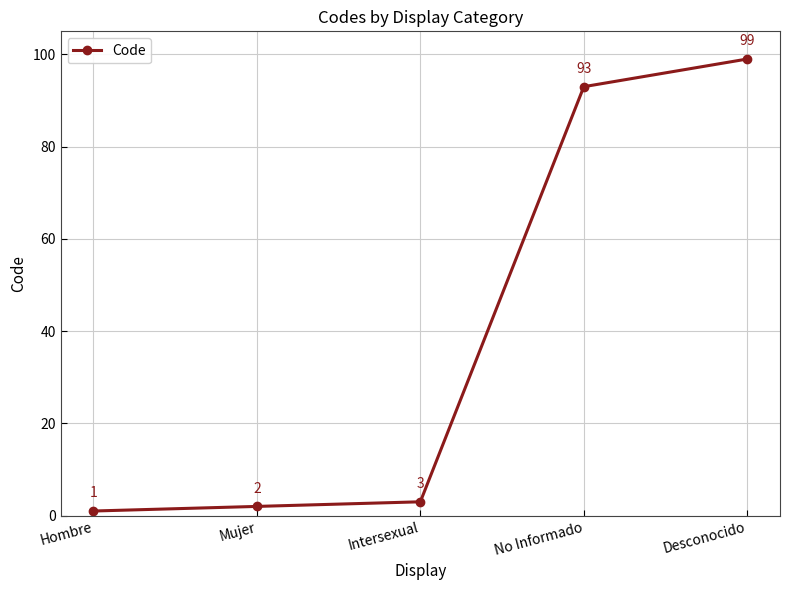

Between Desconocido and Intersexual, which is larger?

Desconocido